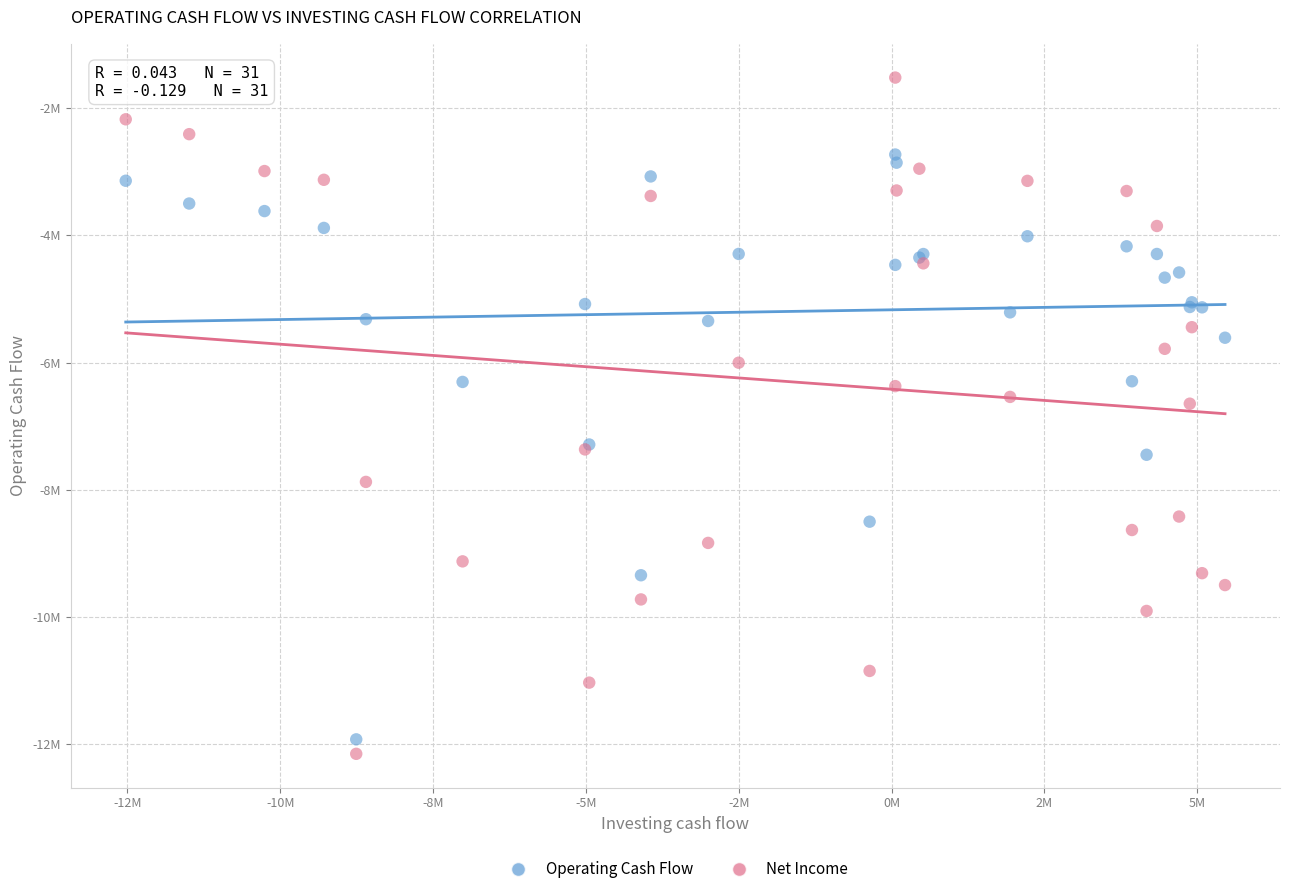

Which series contains the highest Y value?

Net Income